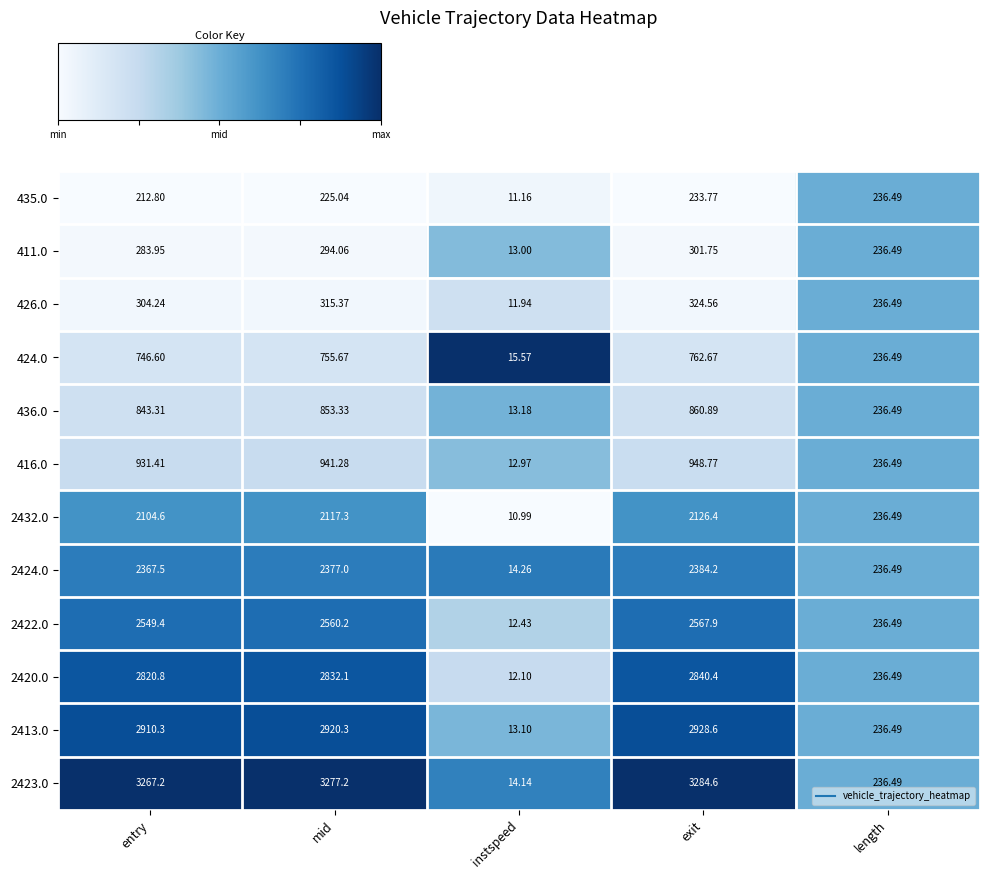

Which series changed the most between exit and length?

2423.0